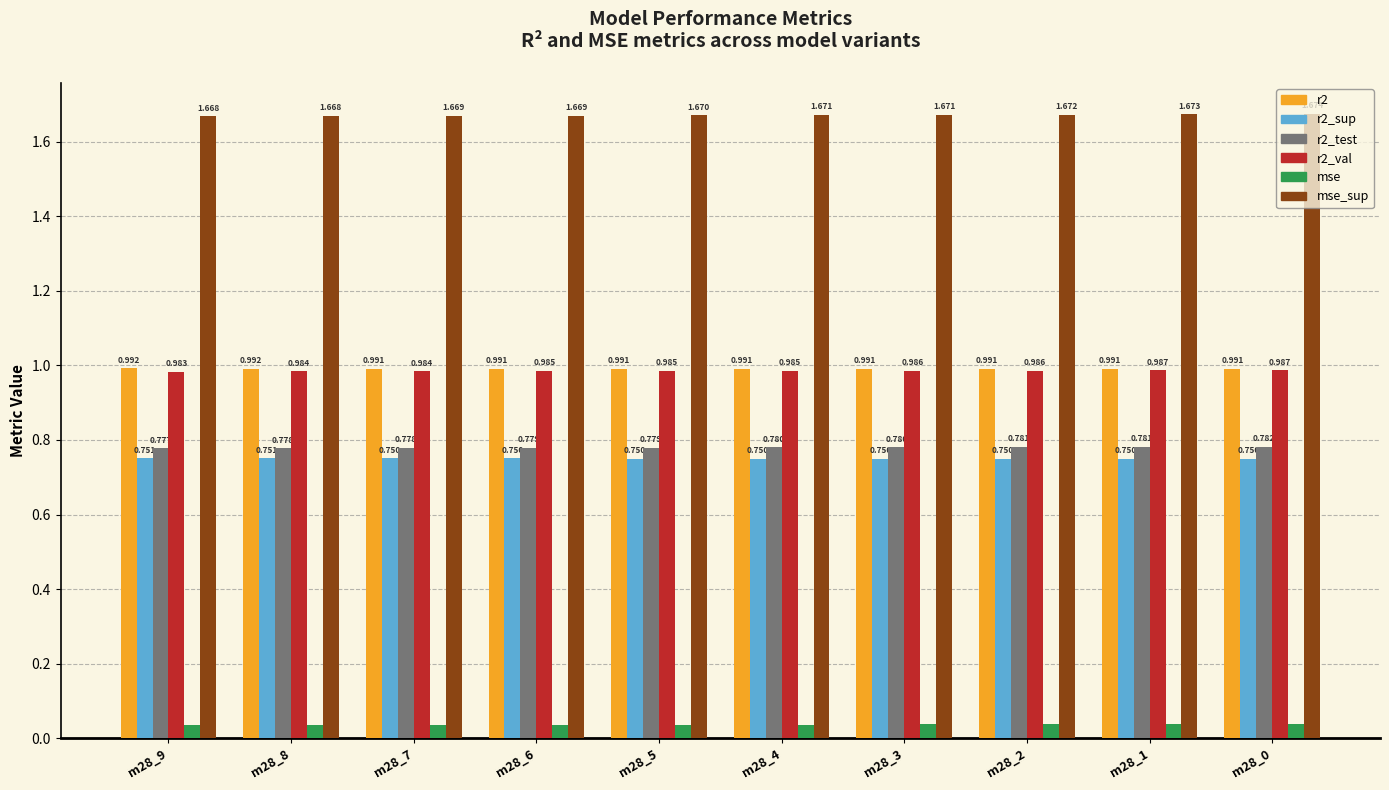

Is the value of r2_sup at m28_0 greater than the value of r2_test at m28_4?

No